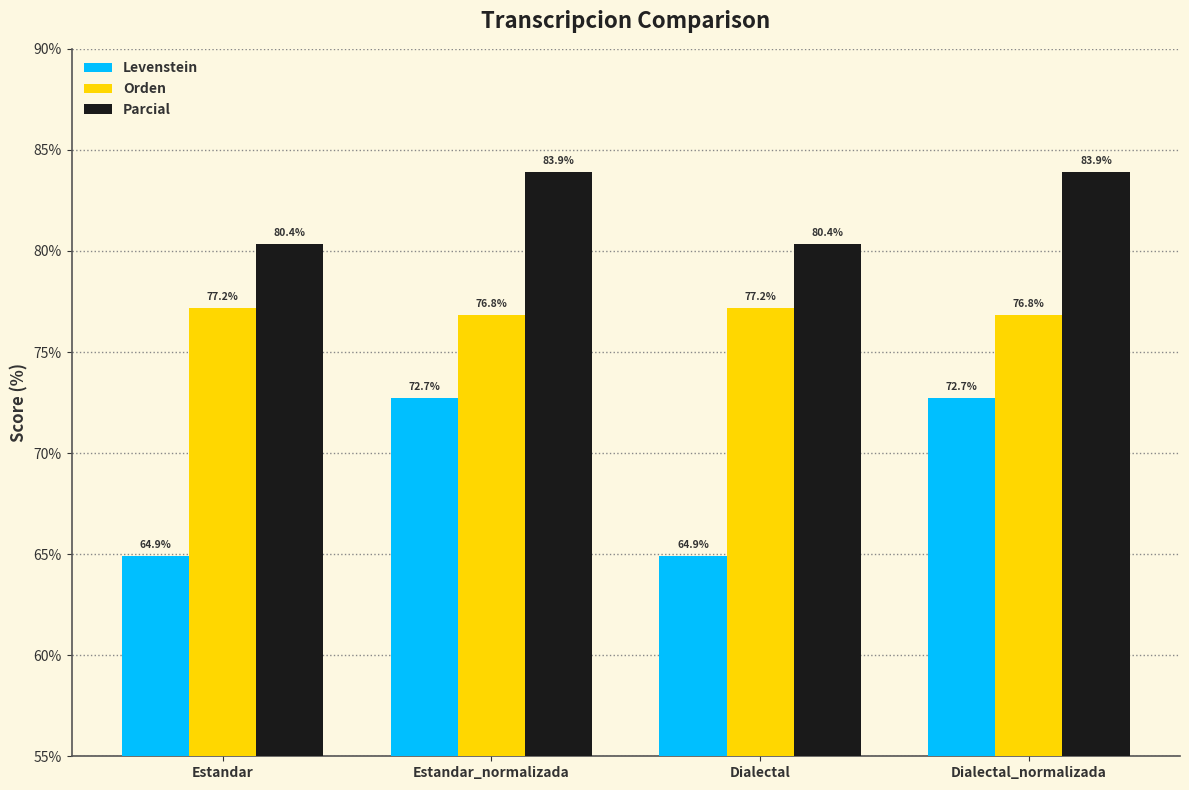

Rank the series by their average value, from lowest to highest.

Levenstein, Orden, Parcial